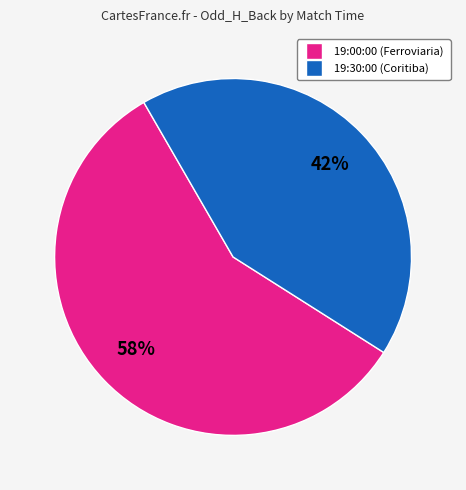

Is the sum of 19:00:00 (Ferroviaria) and 19:30:00 (Coritiba) greater than half?

Yes